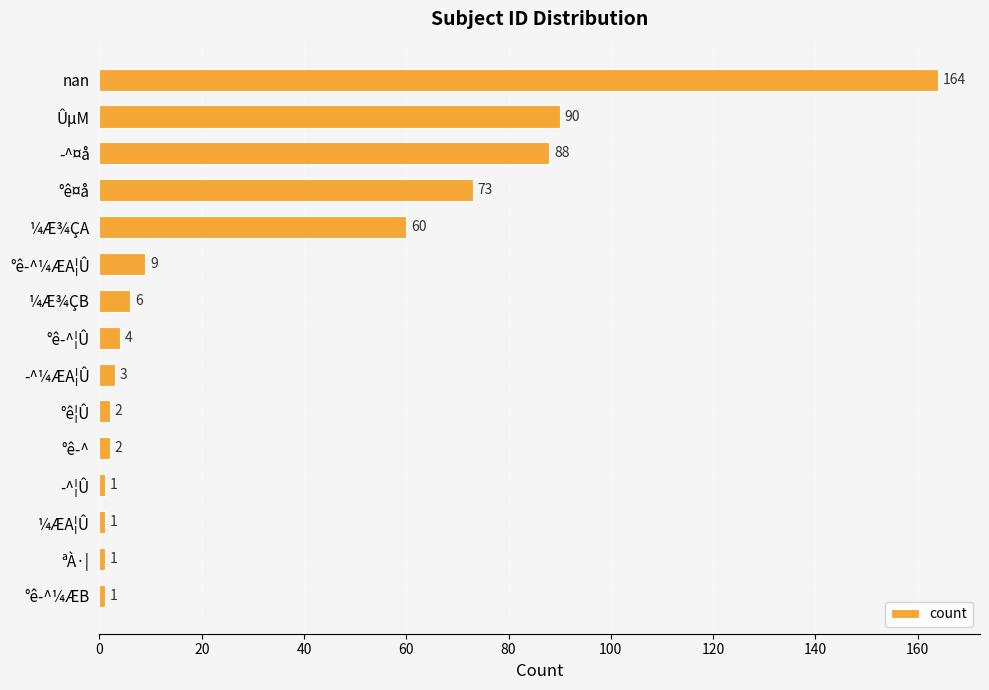

The chart shows a value of 28 at ¼Æ¾ÇA. True or false?

False